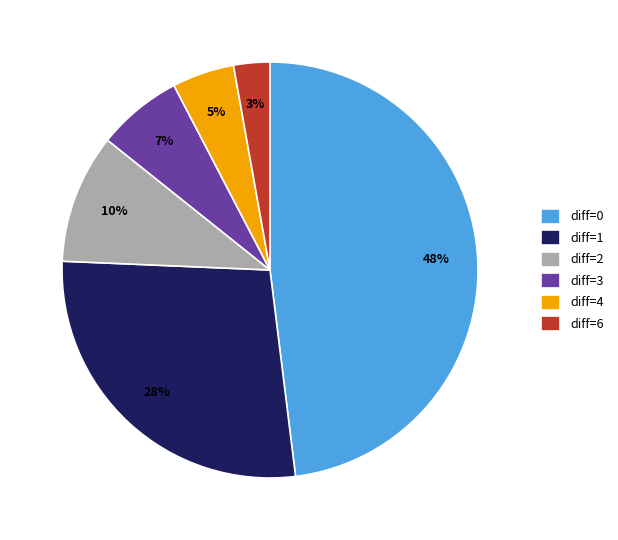

Between diff=1 and diff=3, which is larger?

diff=1